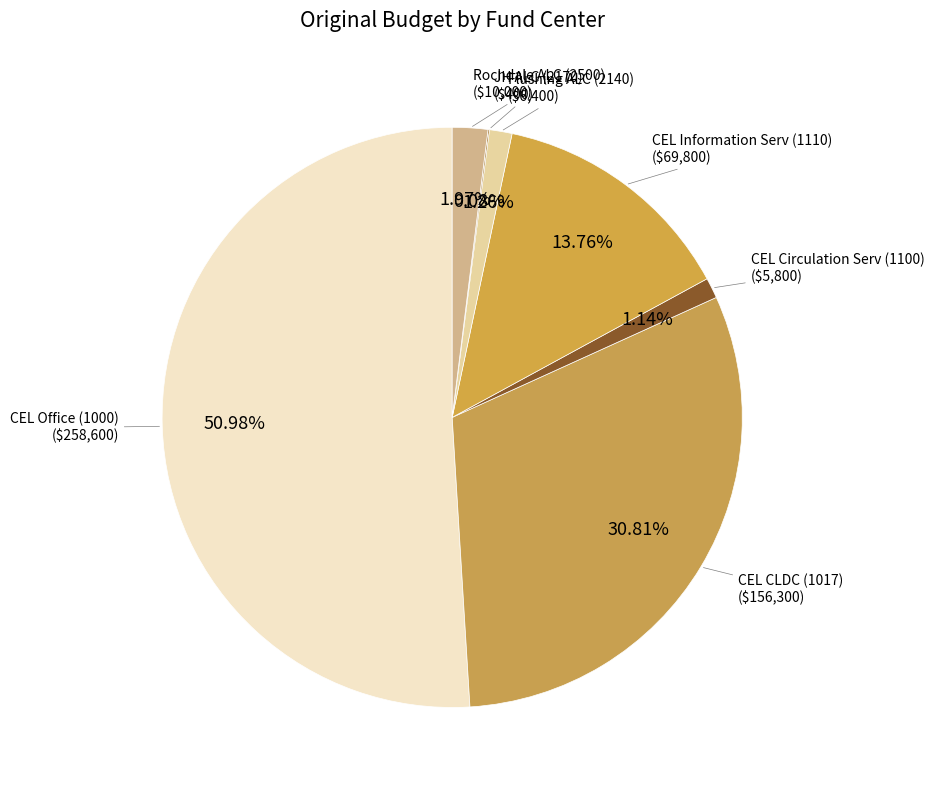

Which slice represents more than half of the pie?

CEL Office (1000)